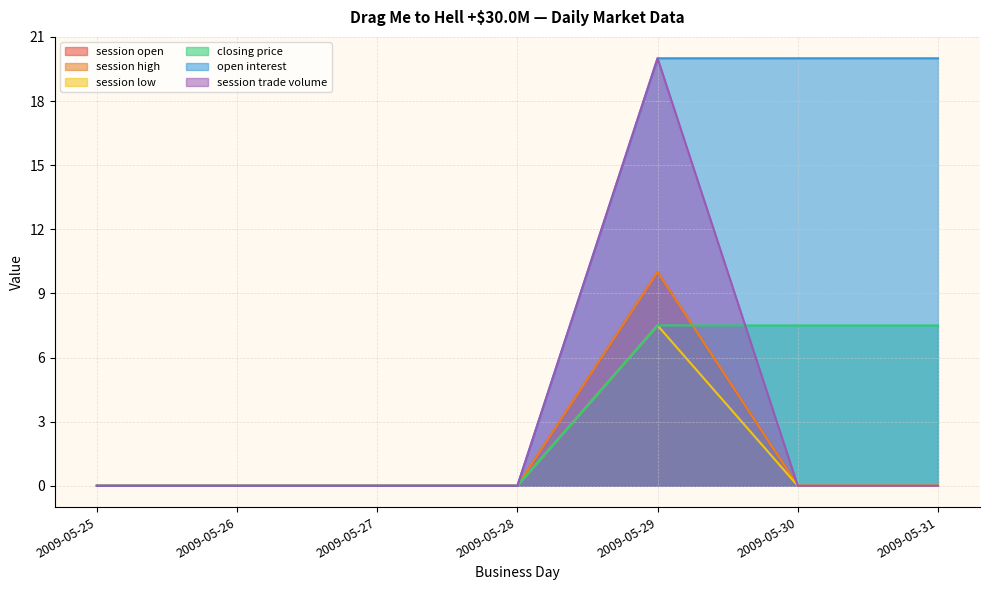

Reading left to right, extract all data points from this chart.

session open: 2009-05-25=0.0	2009-05-26=0.0	2009-05-27=0.0	2009-05-28=0.0	2009-05-29=10.0	2009-05-30=0.0	2009-05-31=0.0
session high: 2009-05-25=0.0	2009-05-26=0.0	2009-05-27=0.0	2009-05-28=0.0	2009-05-29=10.0	2009-05-30=0.0	2009-05-31=0.0
session low: 2009-05-25=0.0	2009-05-26=0.0	2009-05-27=0.0	2009-05-28=0.0	2009-05-29=7.5	2009-05-30=0.0	2009-05-31=0.0
closing price: 2009-05-25=0.0	2009-05-26=0.0	2009-05-27=0.0	2009-05-28=0.0	2009-05-29=7.5	2009-05-30=7.5	2009-05-31=7.5
open interest: 2009-05-25=0.0	2009-05-26=0.0	2009-05-27=0.0	2009-05-28=0.0	2009-05-29=20.0	2009-05-30=20.0	2009-05-31=20.0
session trade volume: 2009-05-25=0.0	2009-05-26=0.0	2009-05-27=0.0	2009-05-28=0.0	2009-05-29=20.0	2009-05-30=0.0	2009-05-31=0.0